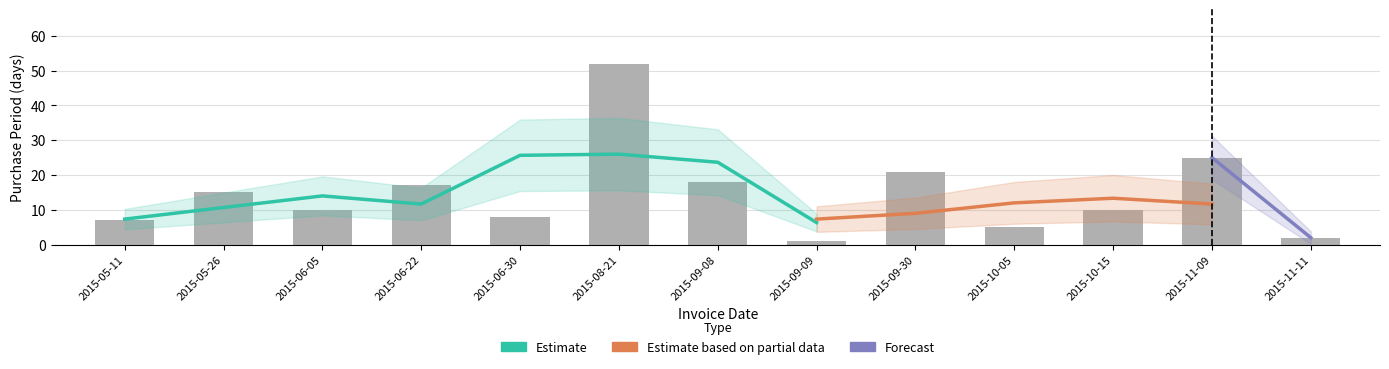

Which label corresponds to the smallest value in the chart?

2015-09-09